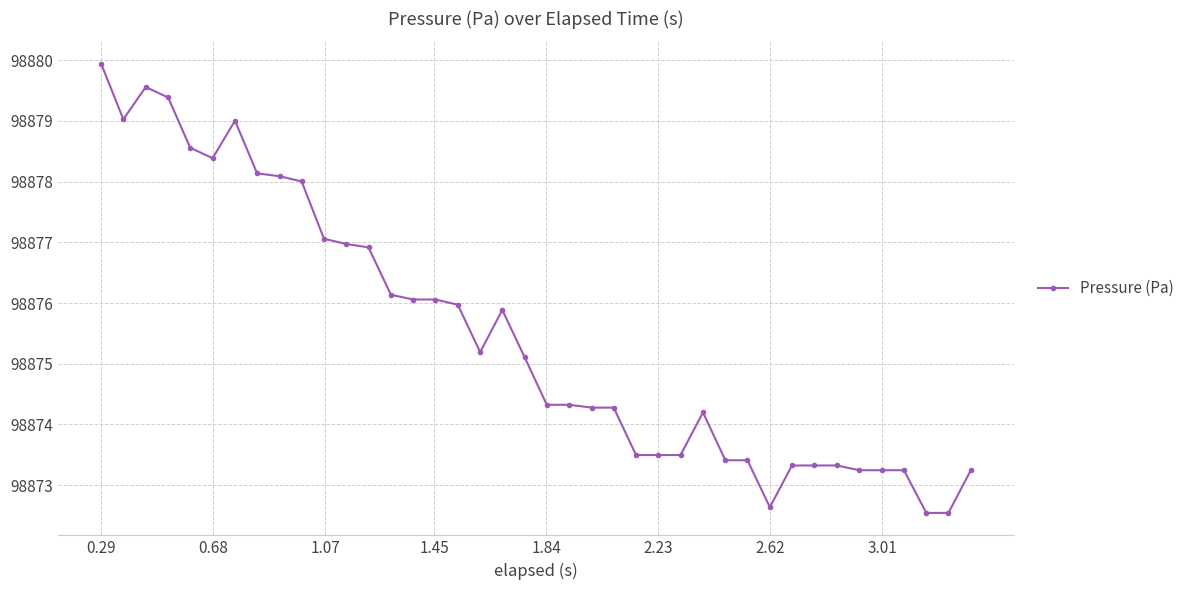

What is the value of the 15th point from the left?

98876.1